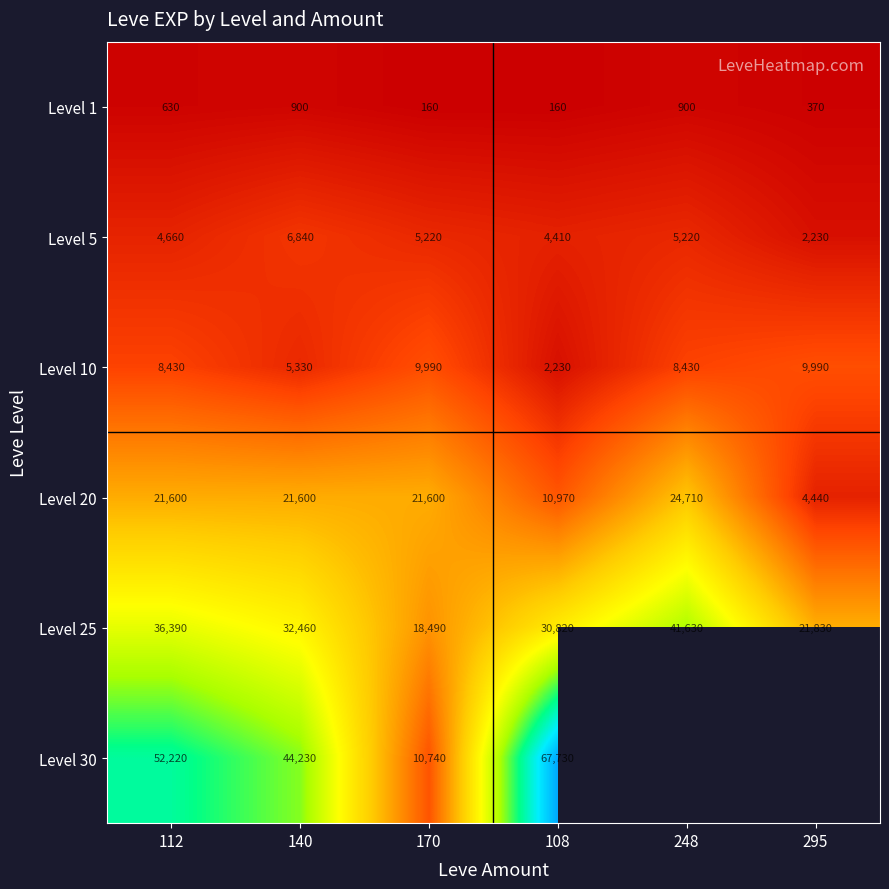

Rank the categories by Level 25 value from lowest to highest.

170, 295, 108, 140, 112, 248